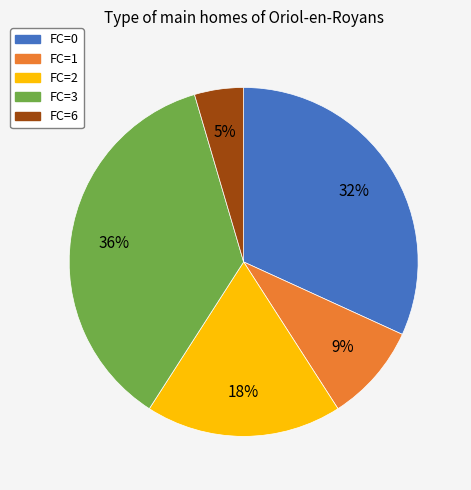

To the nearest percent, what is the combined percentage of FC=0 and FC=1?

41%